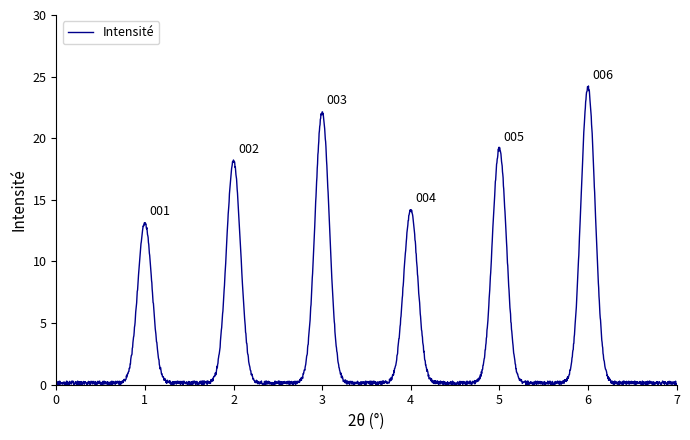

What is the greatest value displayed?

24.2